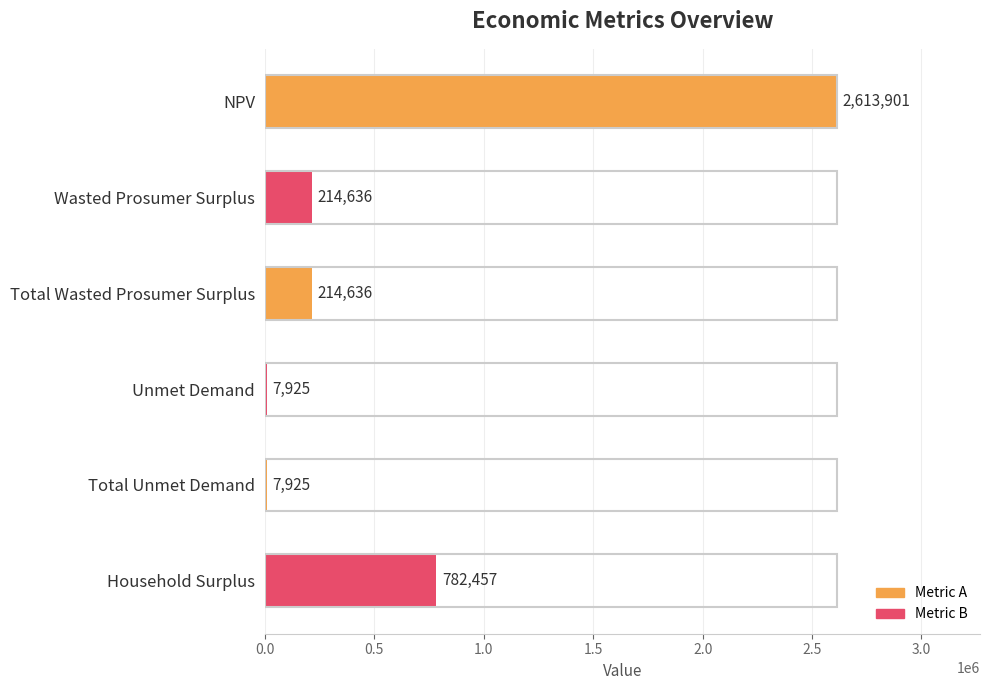

Is it true that the value at Household Surplus is 782456.8?

True